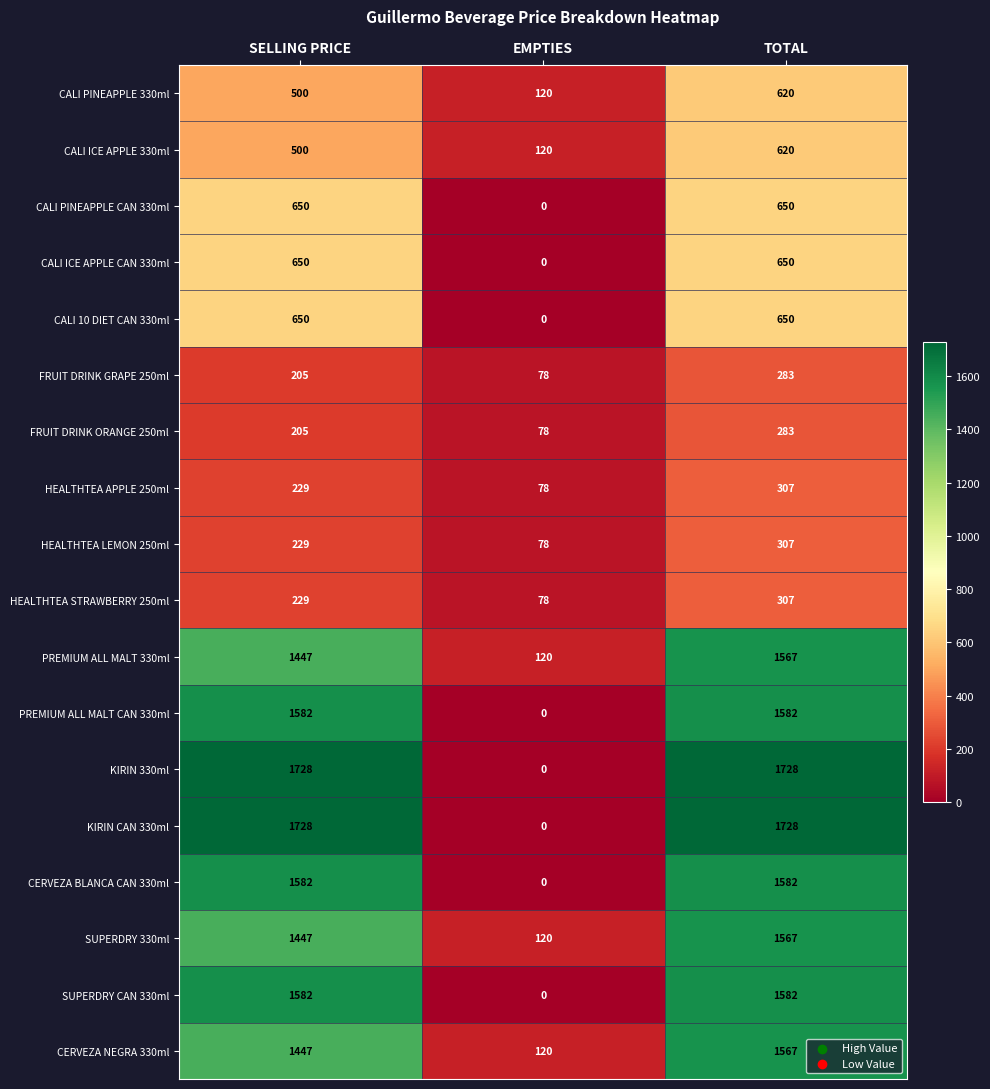

The value of KIRIN 330ml at TOTAL is 2412. True or false?

False